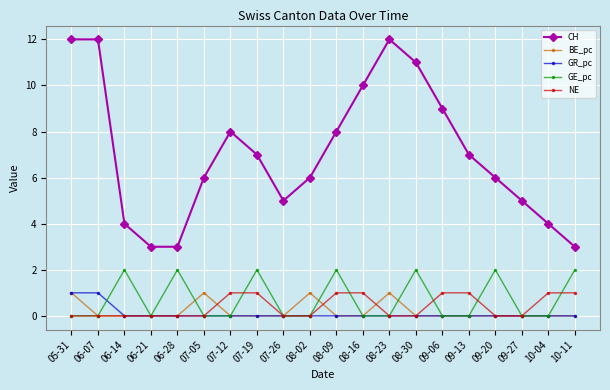

Which series has the largest range (max minus min)?

CH